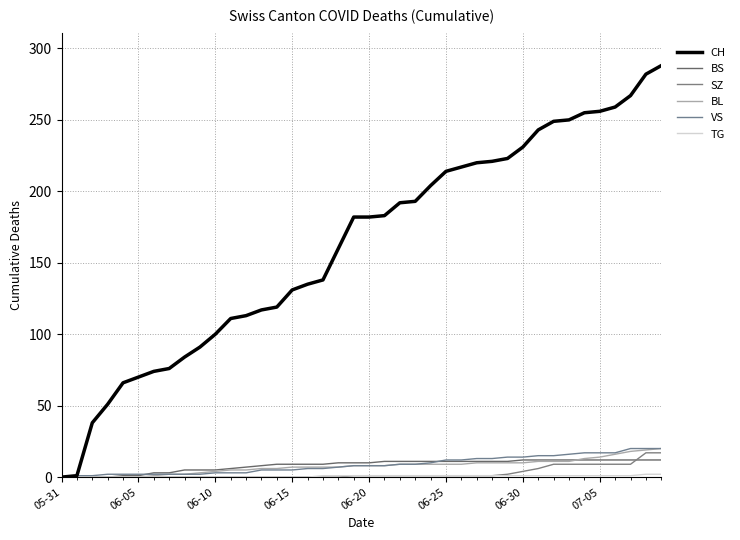

What is the greatest value displayed?

288